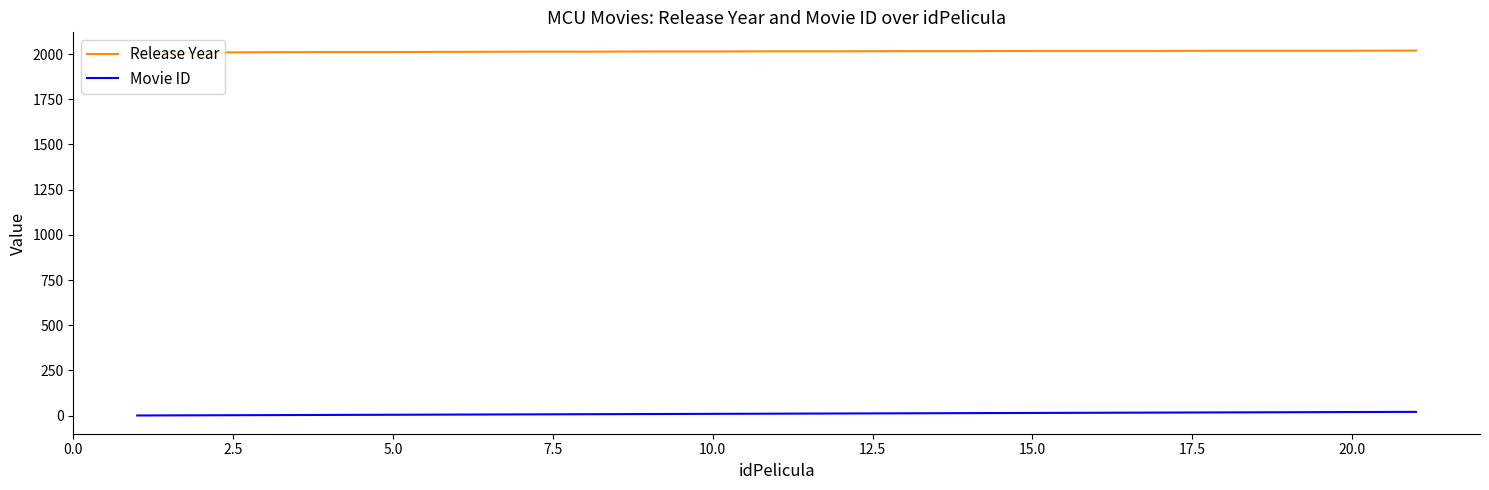

List the series in order of their overall mean, lowest first.

Movie ID, Release Year